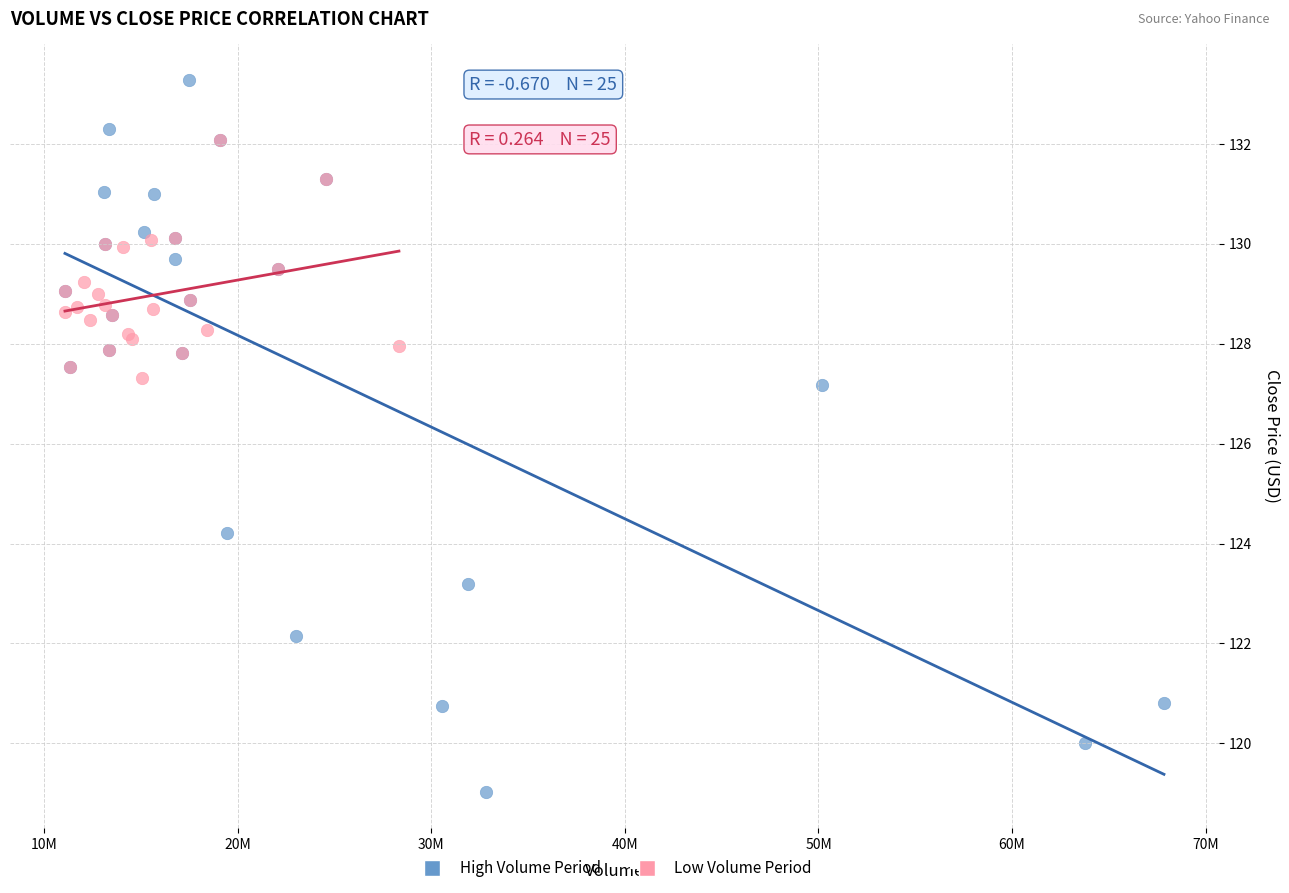

Which series has the largest Y range (max minus min)?

High Volume Period